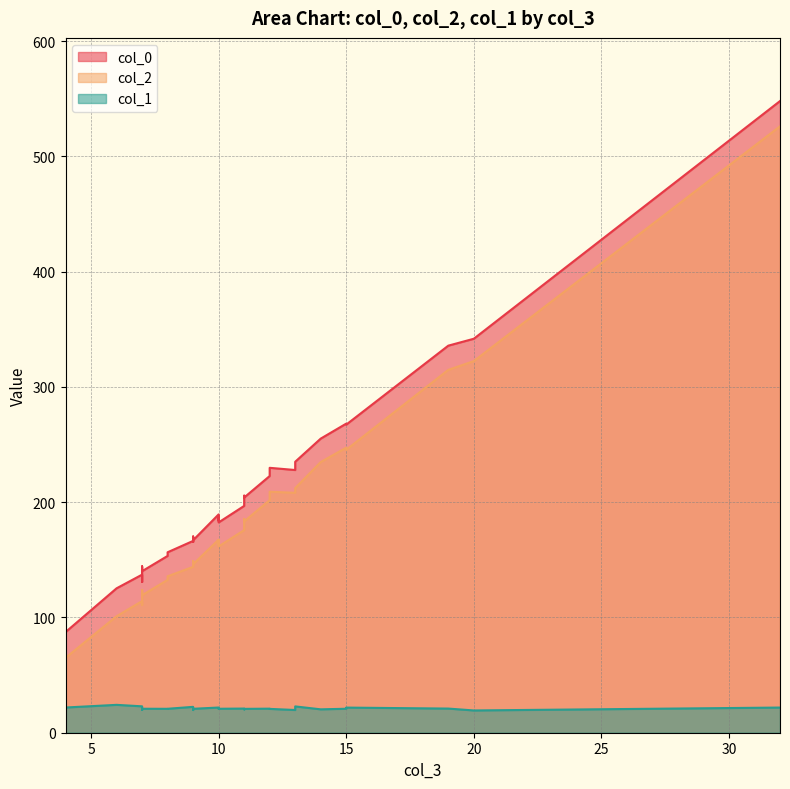

How many categories are shown in the chart?

30